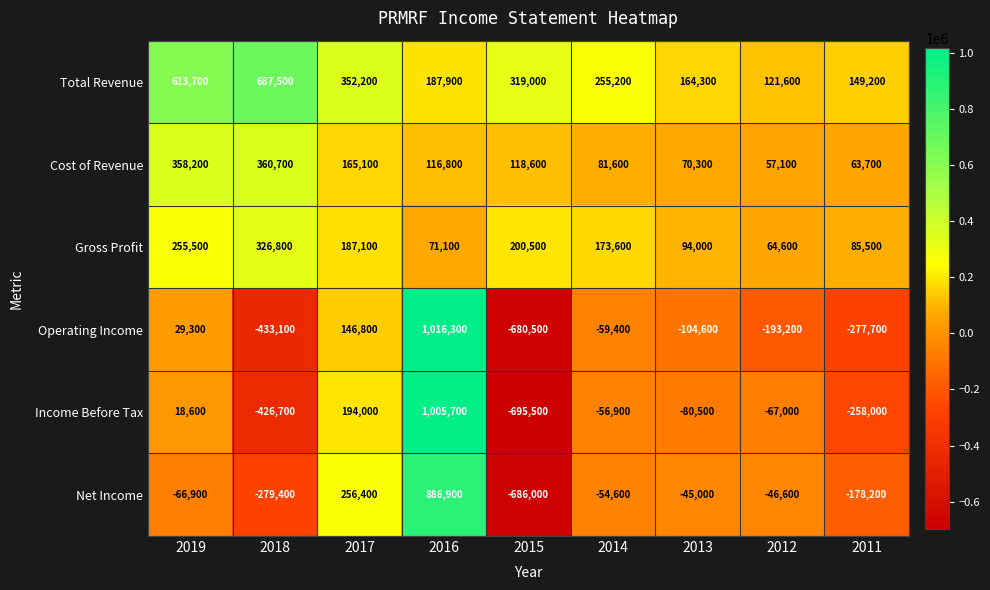

What is the maximum value shown in the chart?

1016300